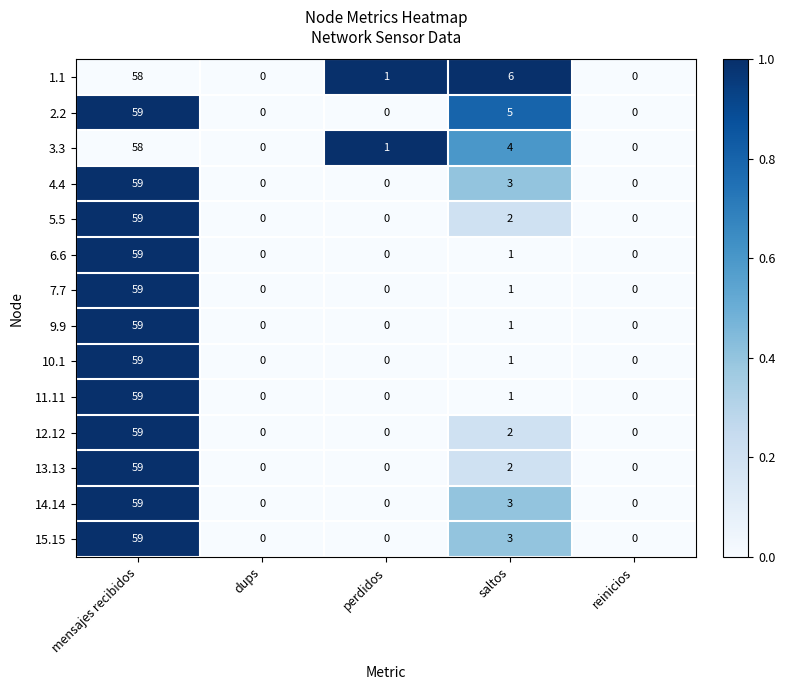

The value of 1.1 at mensajes recibidos is 12. True or false?

False